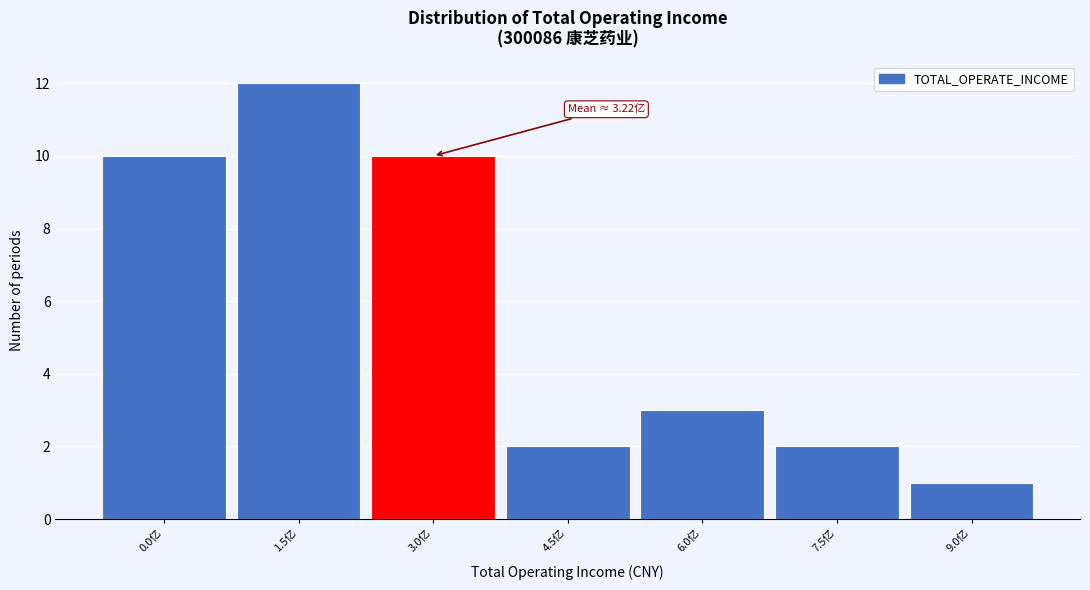

Reading left to right, list all the values displayed in this chart.

10	12	10	2	3	2	1